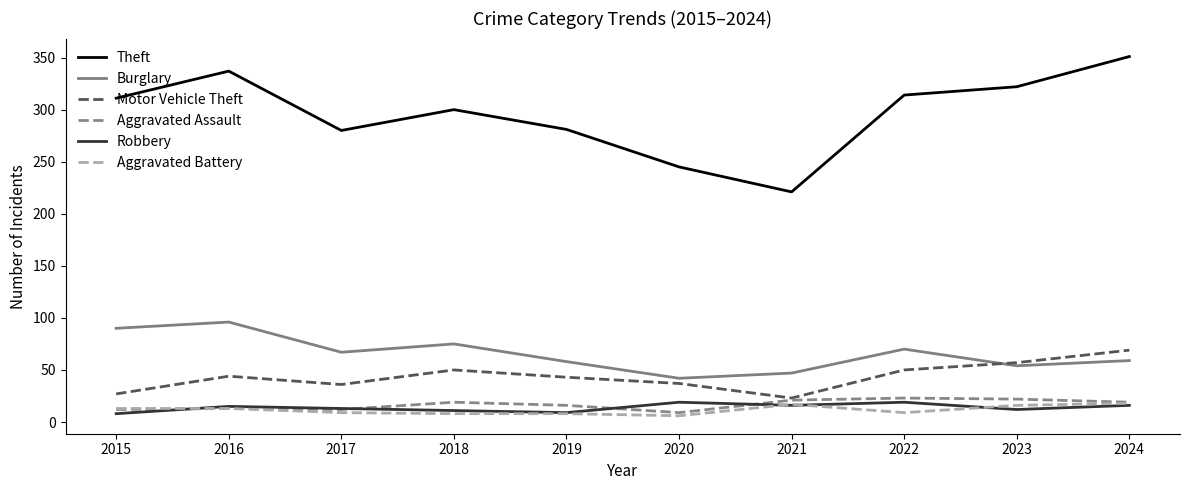

True or false: Burglary and Robbery cross at least once.

False